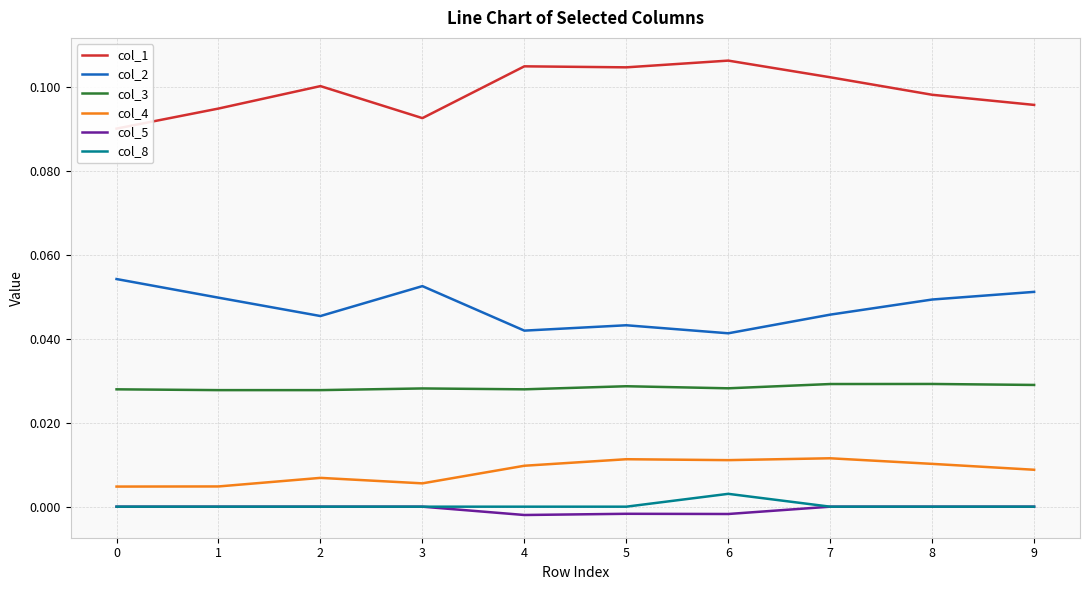

What are all the series names shown in the legend?

col_1, col_2, col_3, col_4, col_5, col_8